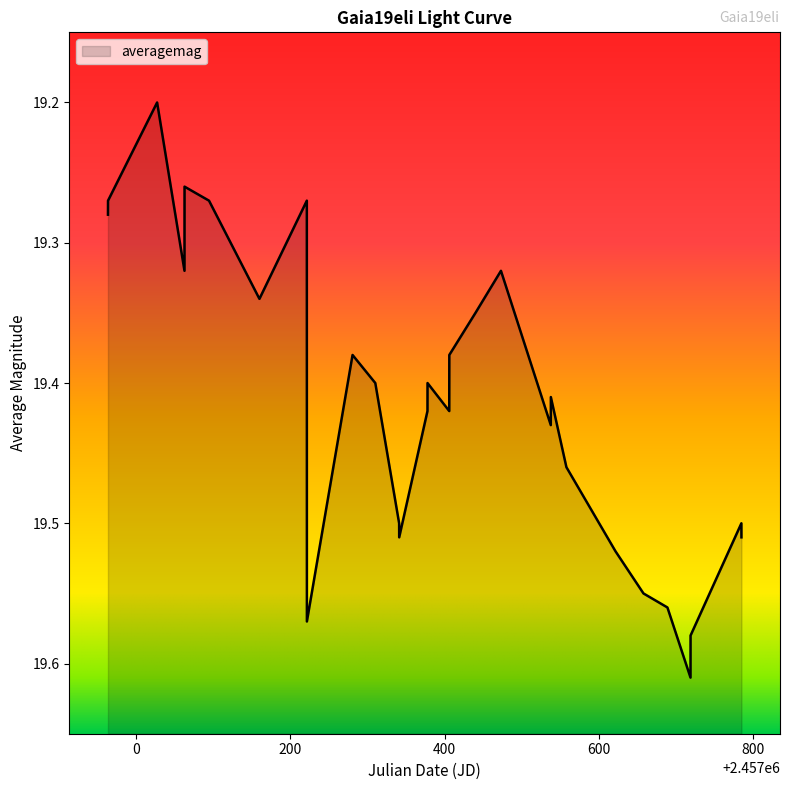

Rank the categories by value from highest to lowest.

2016-11-26, 2016-11-26, 2015-07-17, 2016-10-27, 2016-09-26, 2016-08-21, 2015-11-14, 2017-01-31, 2015-11-14, 2017-01-31, 2016-06-18, 2016-05-29, 2015-12-21, 2016-01-18, 2016-05-29, 2015-10-14, 2015-12-21, 2015-09-15, 2016-01-18, 2016-02-21, 2015-05-17, 2015-02-09, 2016-03-25, 2014-11-01, 2014-11-01, 2015-03-12, 2015-07-17, 2015-02-09, 2015-01-04